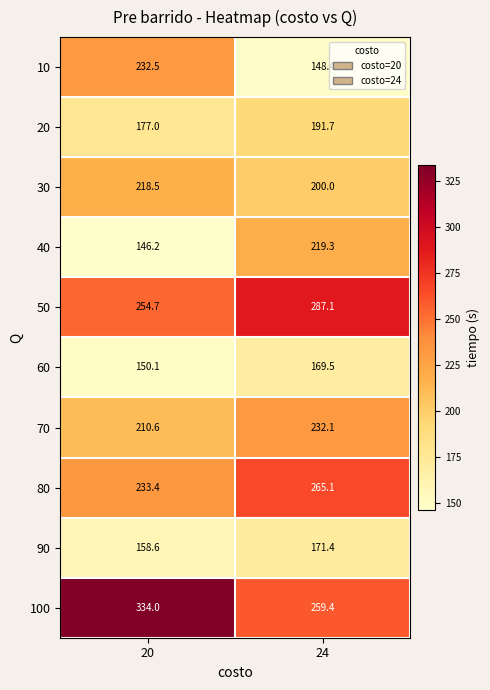

Which series changed the most between 20 and 24?

10